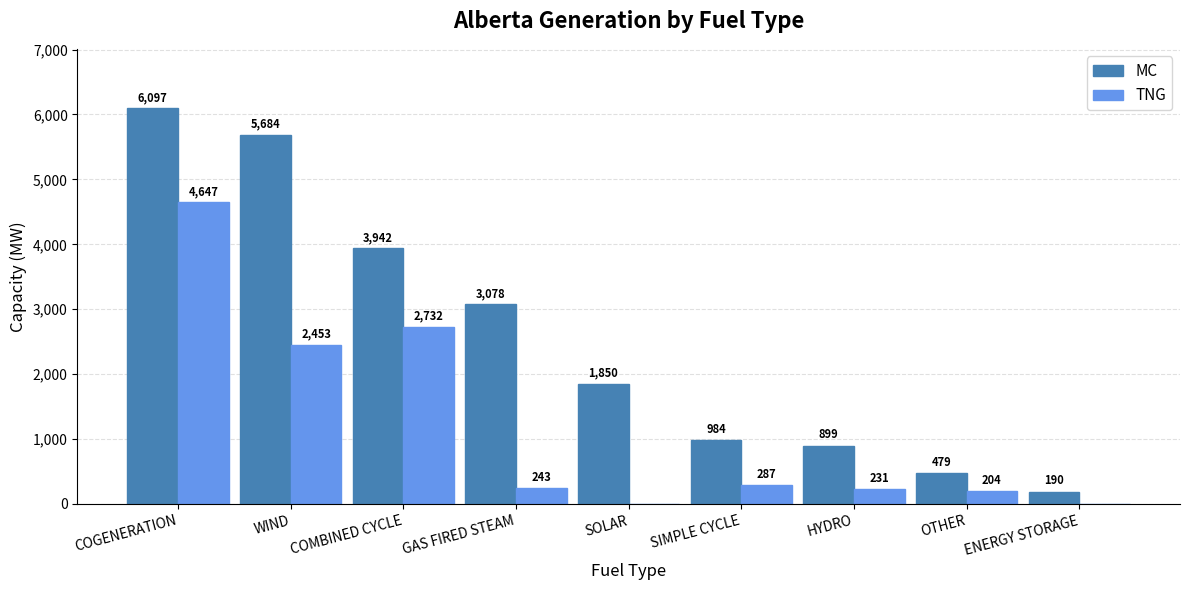

Are the bars horizontal?

No